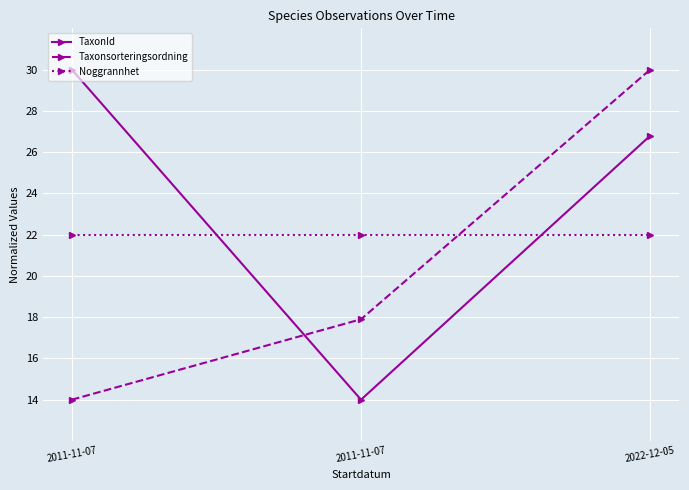

Reading left to right, what are all the values shown in this chart?

TaxonId: 2011-11-07=30.0	2011-11-07=14.0	2022-12-05=26.8
Taxonsorteringsordning: 2011-11-07=14.0	2011-11-07=17.9	2022-12-05=30.0
Noggrannhet: 2011-11-07=22.0	2011-11-07=22.0	2022-12-05=22.0